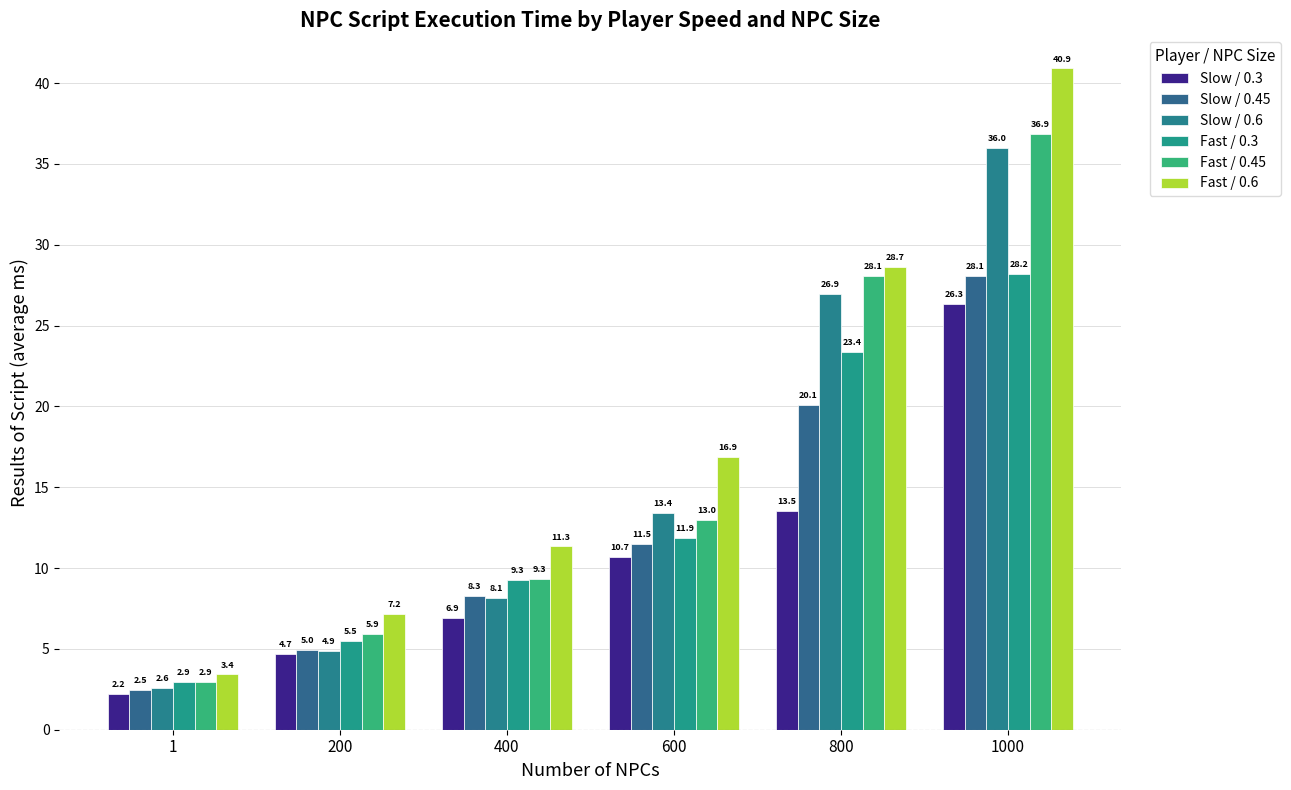

Reading left to right, list all the values displayed in this chart.

Slow / 0.3: 2.2	4.7	6.9	10.7	13.5	26.3
Slow / 0.45: 2.5	5.0	8.3	11.5	20.1	28.1
Slow / 0.6: 2.6	4.9	8.1	13.4	26.9	36.0
Fast / 0.3: 2.9	5.5	9.3	11.9	23.4	28.2
Fast / 0.45: 2.9	5.9	9.3	13.0	28.1	36.9
Fast / 0.6: 3.4	7.2	11.3	16.9	28.7	40.9